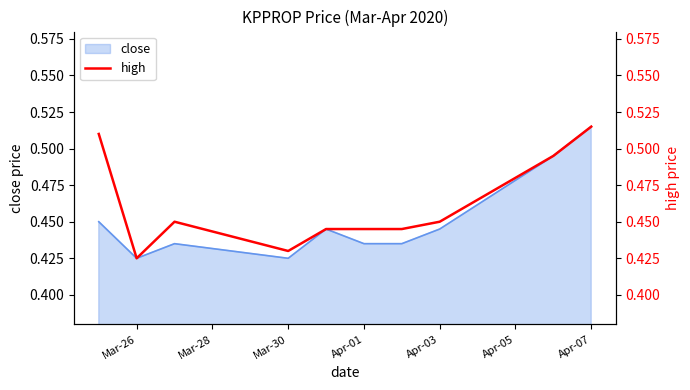

True or false: close has a value of 0.7 at Mar-30.

False